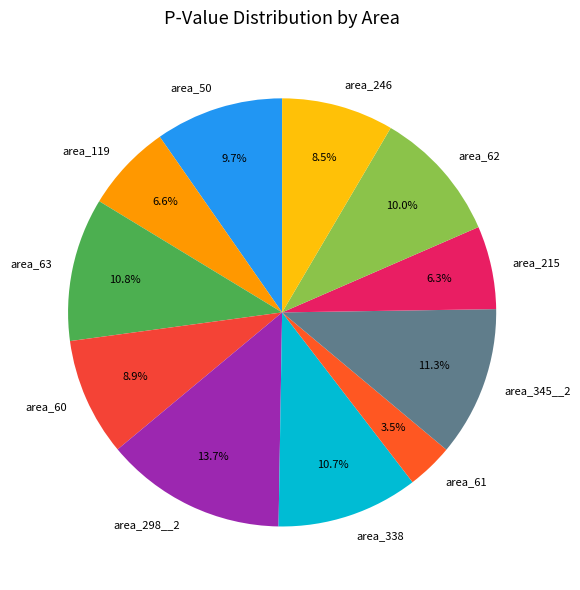

Which has a higher value, area_215 or area_62?

area_62